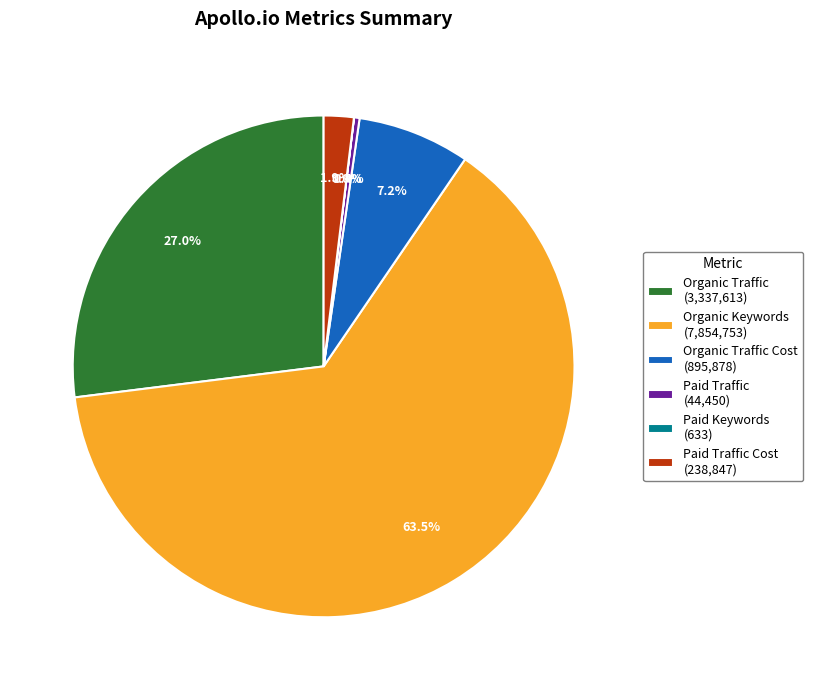

Which category has the biggest portion of the pie?

Organic Keywords (7,854,753)